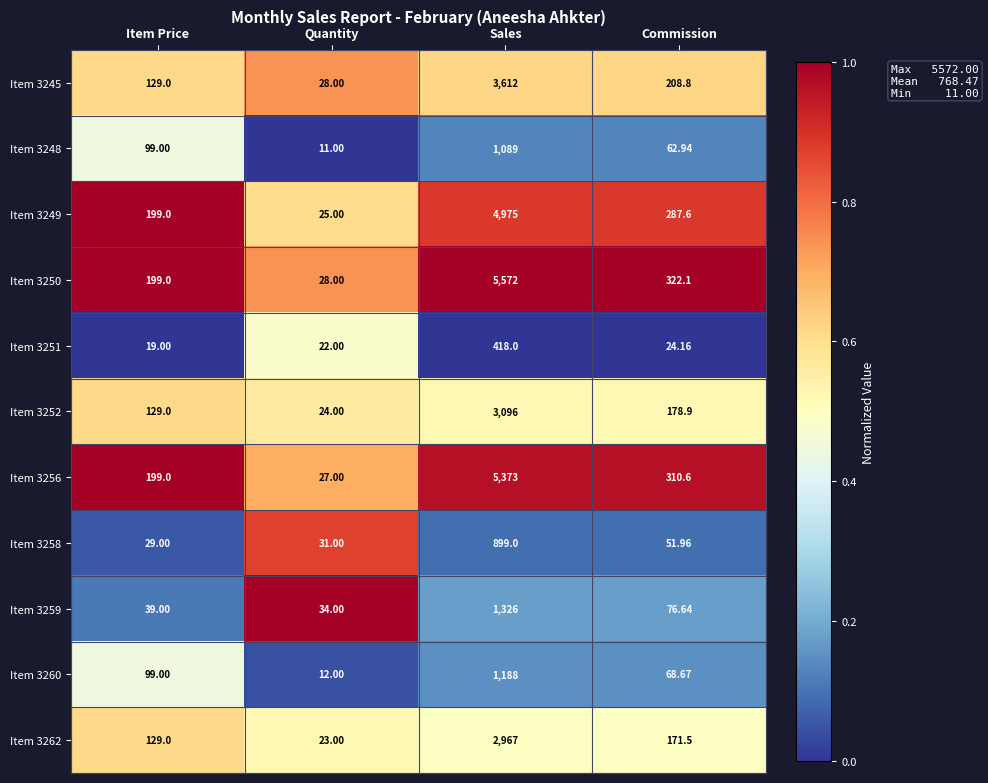

At which category is the sum across all series the highest?

Sales